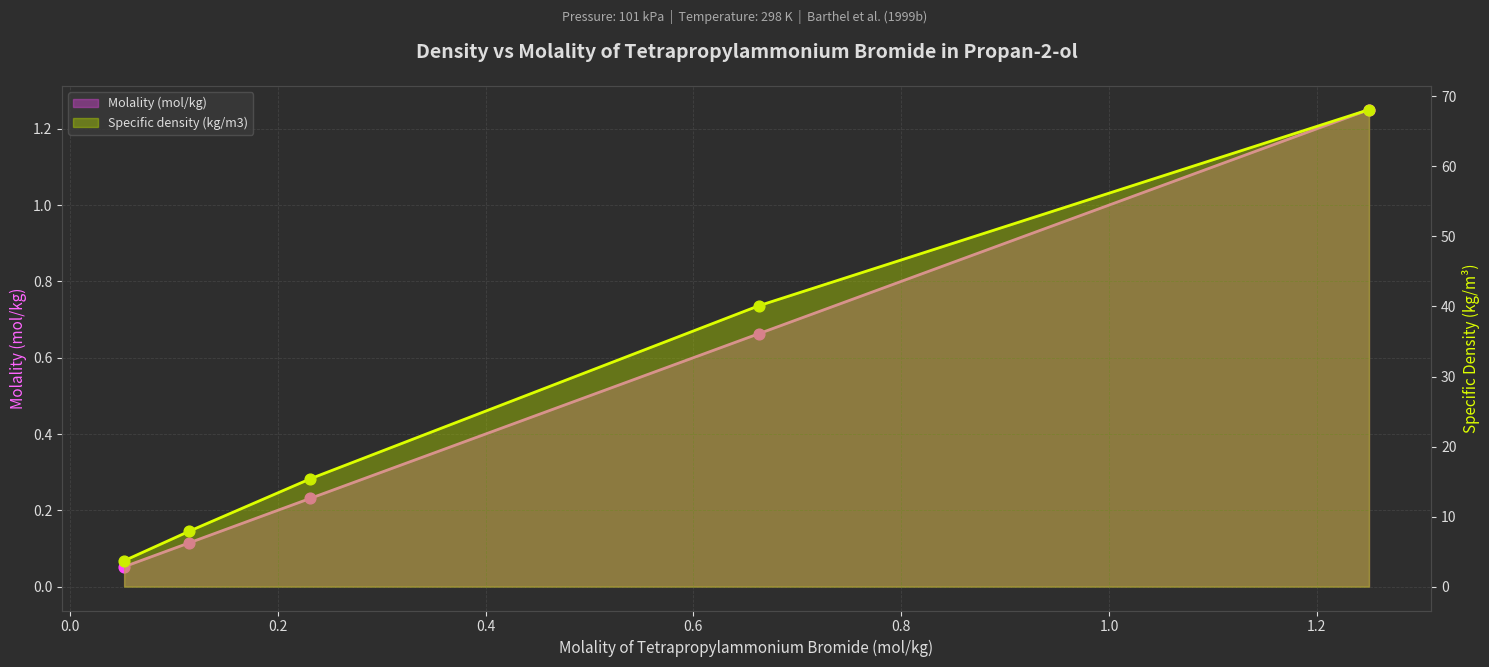

Which series reaches the minimum Y coordinate?

Molality (mol/kg)